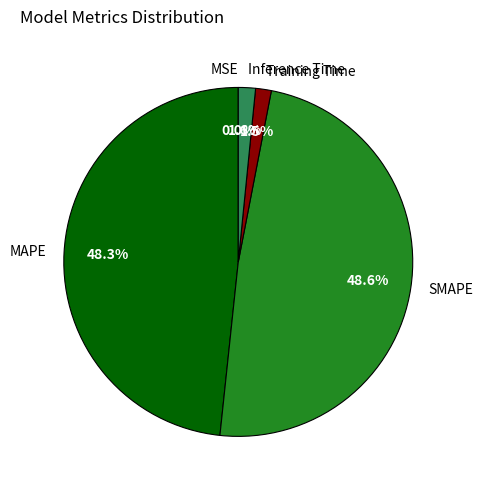

Is SMAPE the majority of the pie?

No